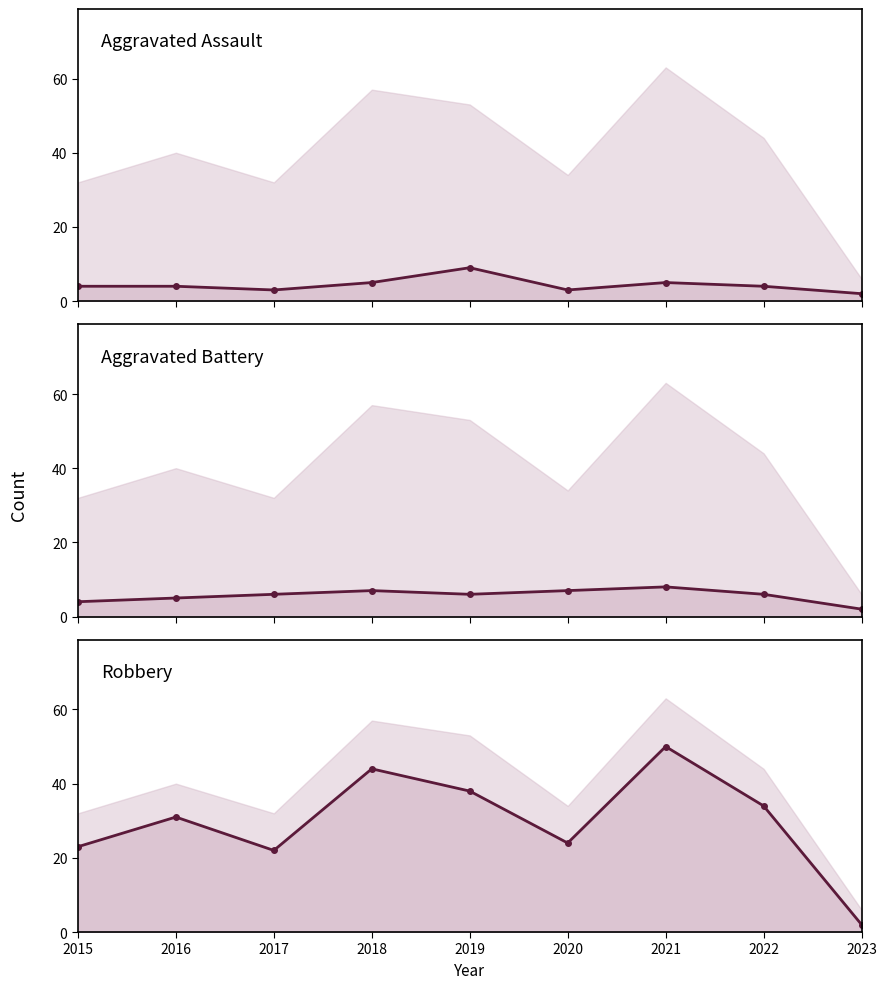

The value of Robbery at 2018 is 44. True or false?

True